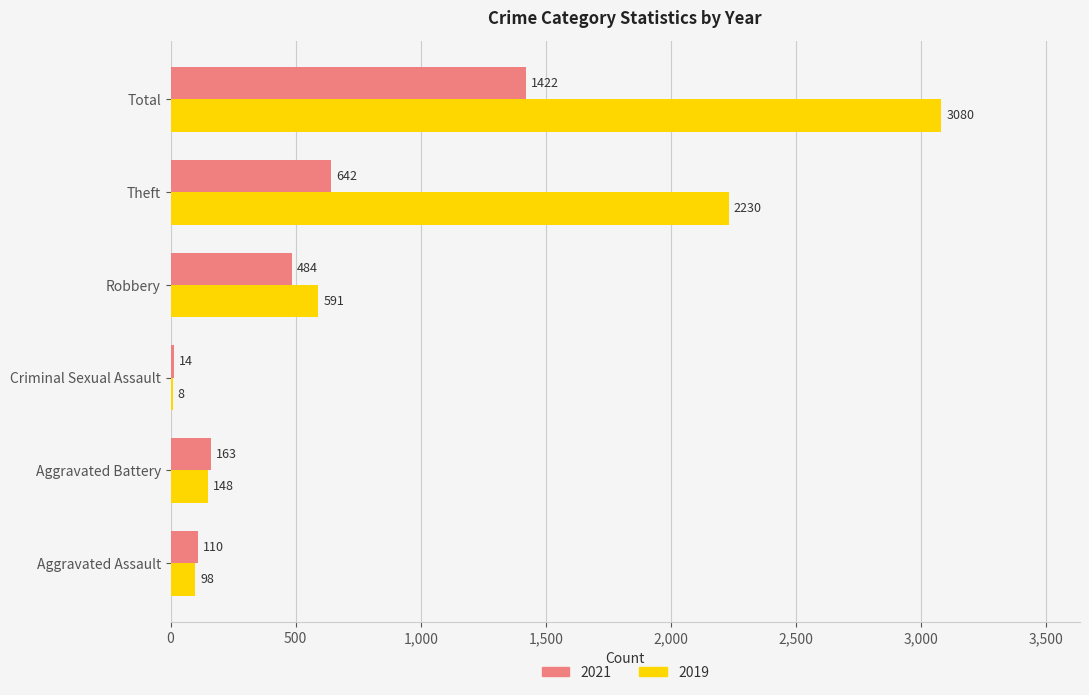

What is the sum of the 2021 values at Criminal Sexual Assault and Total?

1436